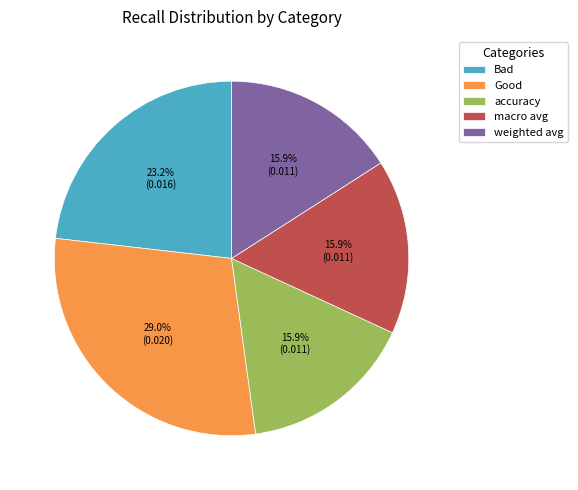

What portion of the pie excludes macro avg?

84.1%